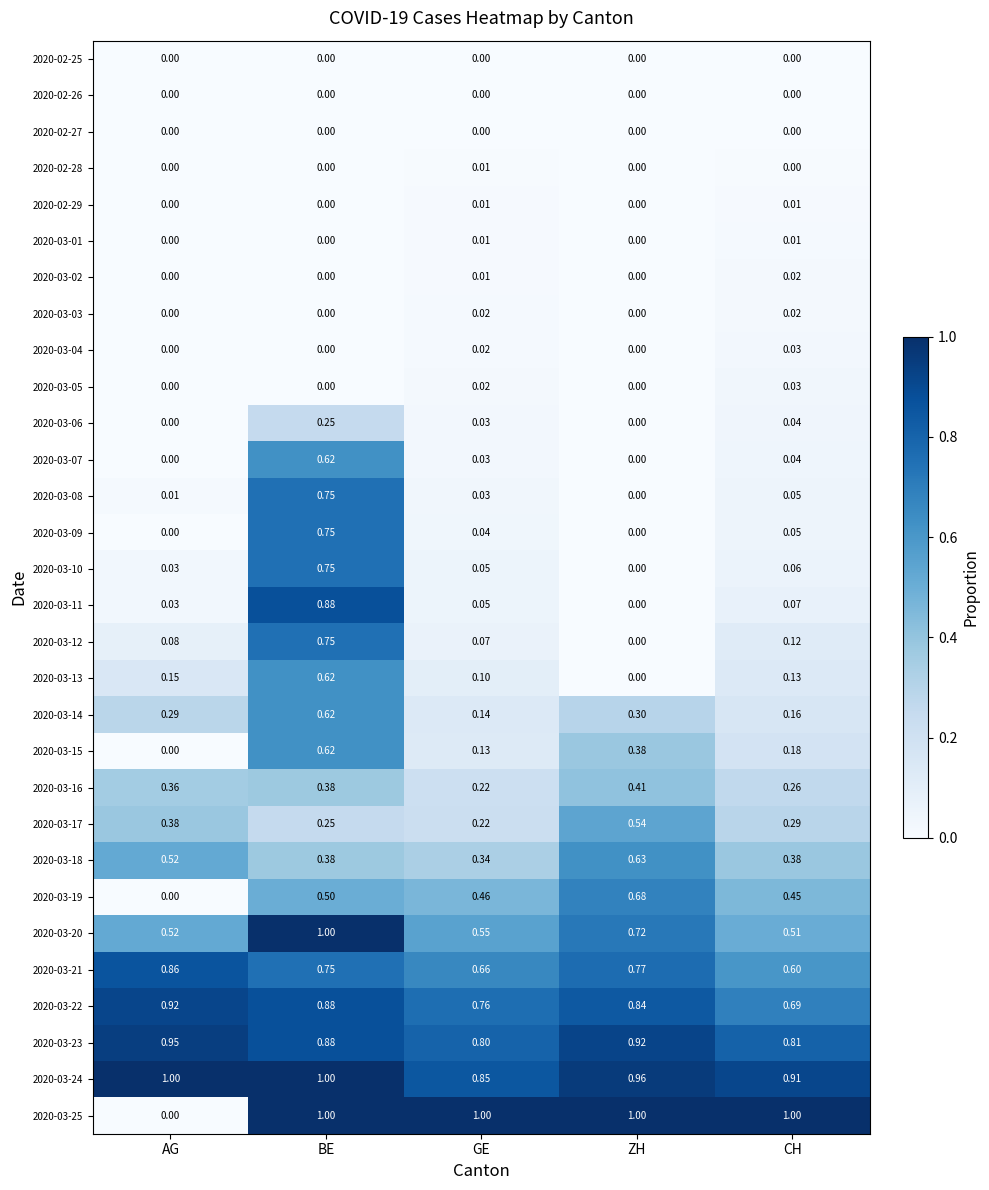

What is the total value across all series at BE?

13.6